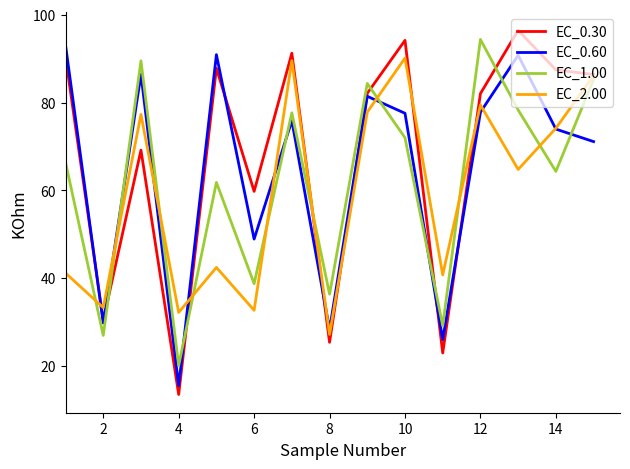

Which series has the widest spread of values?

EC_0.30